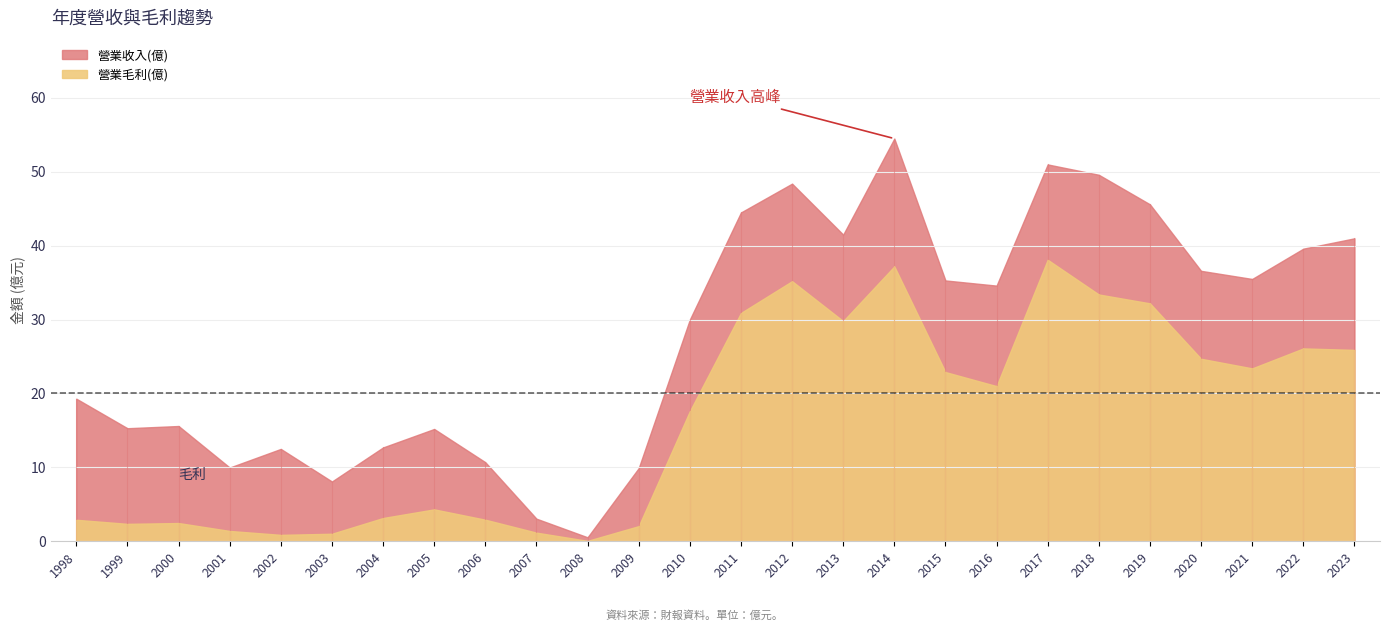

Between 2004 and 2022, which series saw the biggest shift?

營業收入(億)